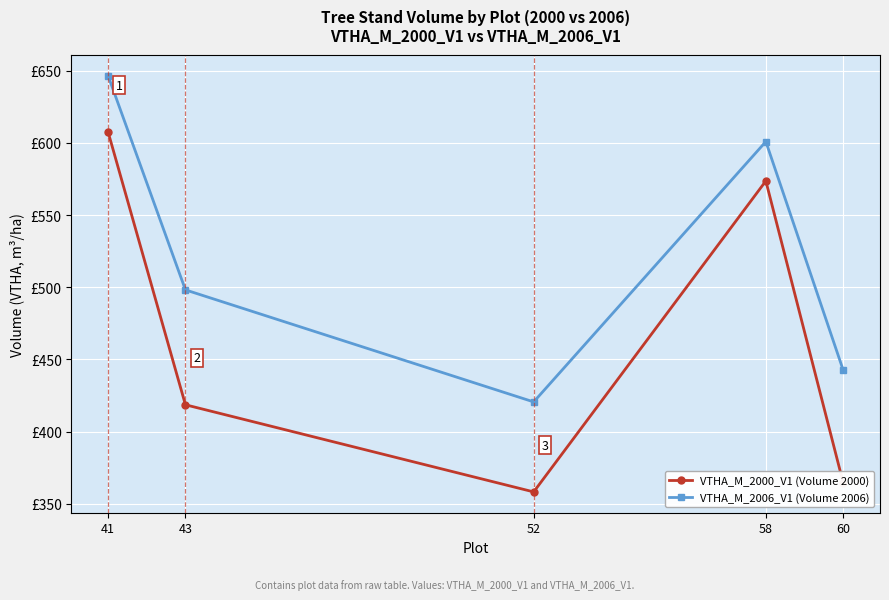

Is this an area chart (filled region under the line)?

No